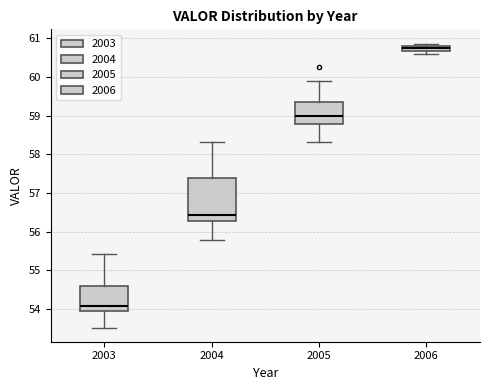

Which box has the highest median line?

2006